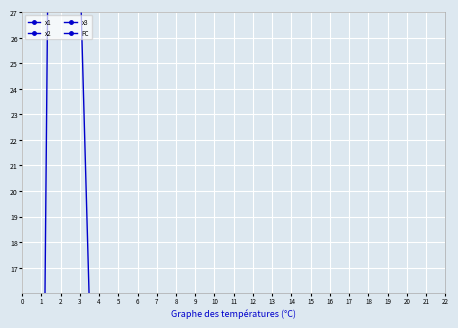

What is the difference between the maximum and minimum values in the x3 series?

6.3